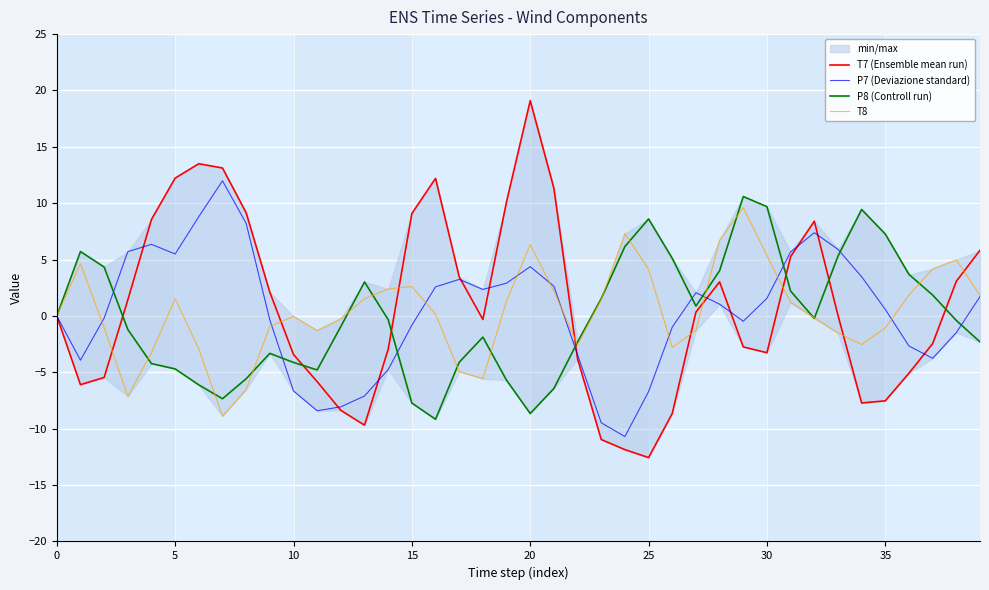

What is the difference between the maximum and second lowest values in the P8 (Controll run) series?

19.2